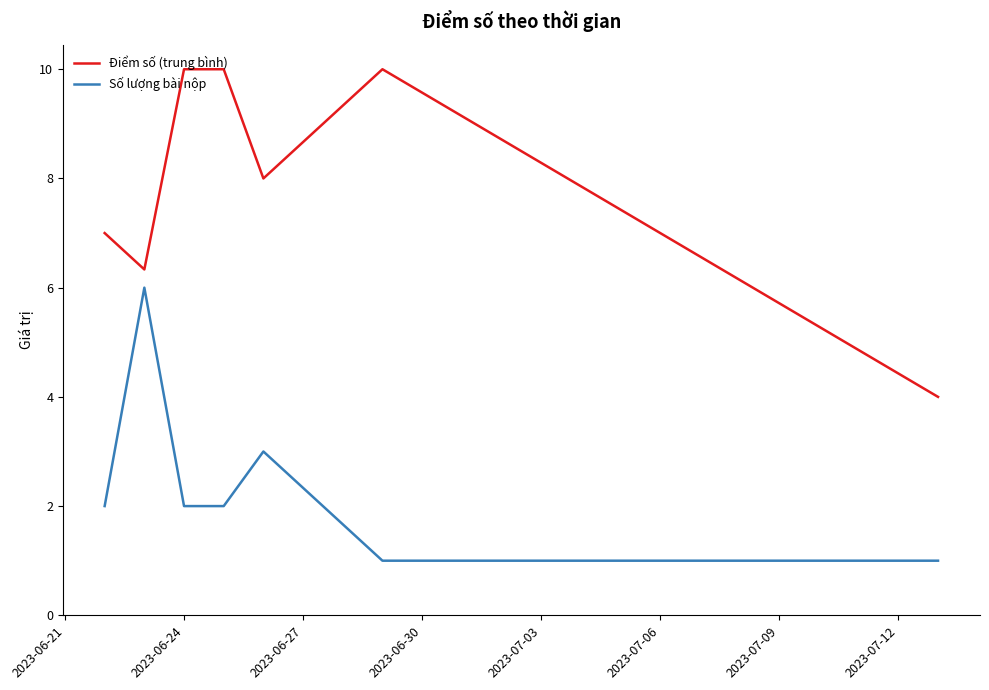

How many lines are shown in the chart?

2